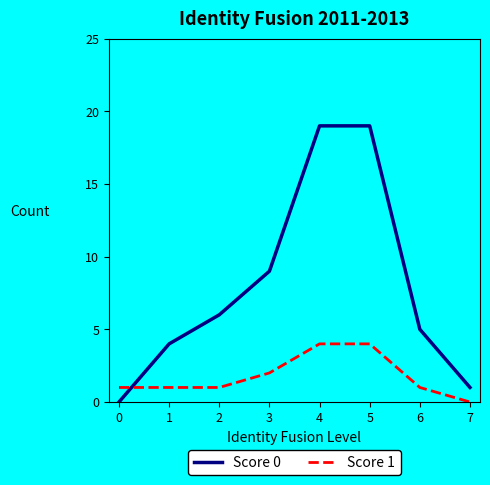

What is the sum of the Score 0 values at 0 and 4?

19